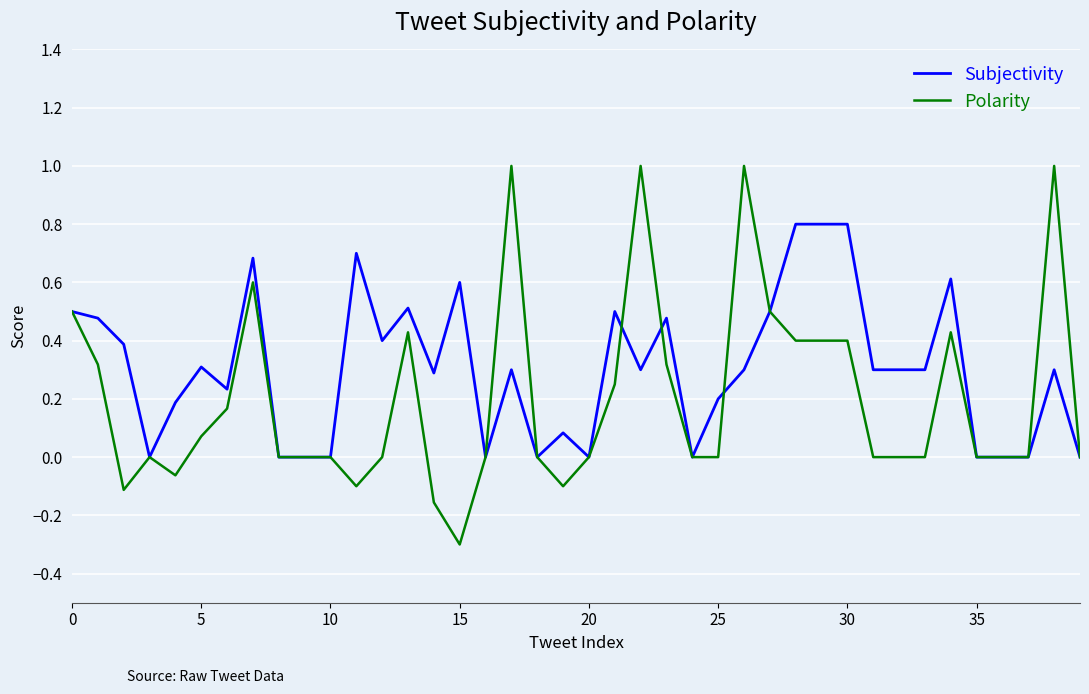

List the series in order of their peak value, highest first.

Polarity, Subjectivity